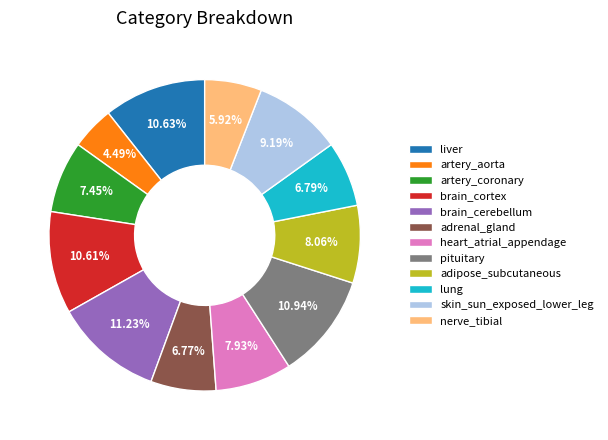

Between adrenal_gland and artery_aorta, which is larger?

adrenal_gland